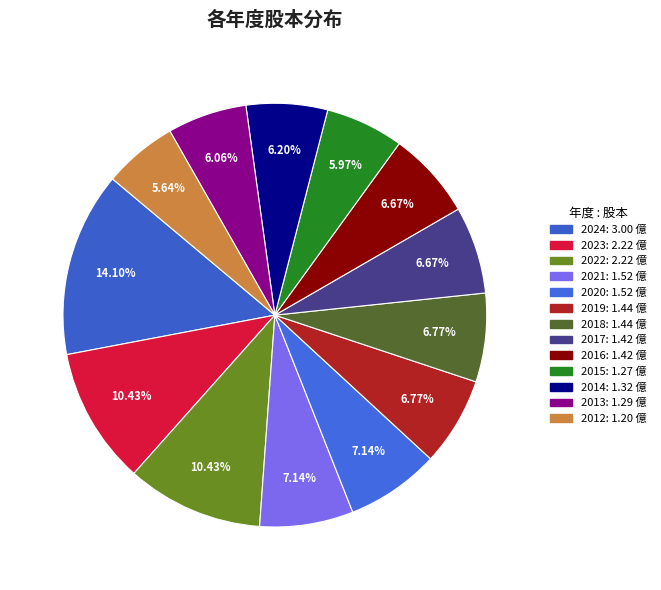

What percentage is the 2024 slice, to the nearest percent?

14%